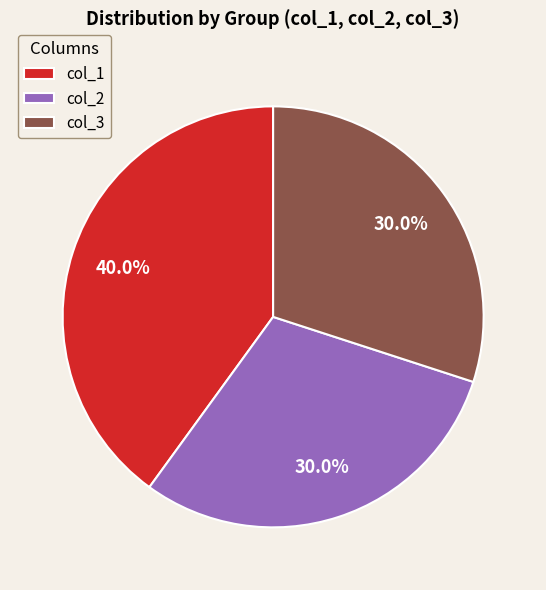

Approximately how many times larger is the value at col_1 compared to col_3?

1.3